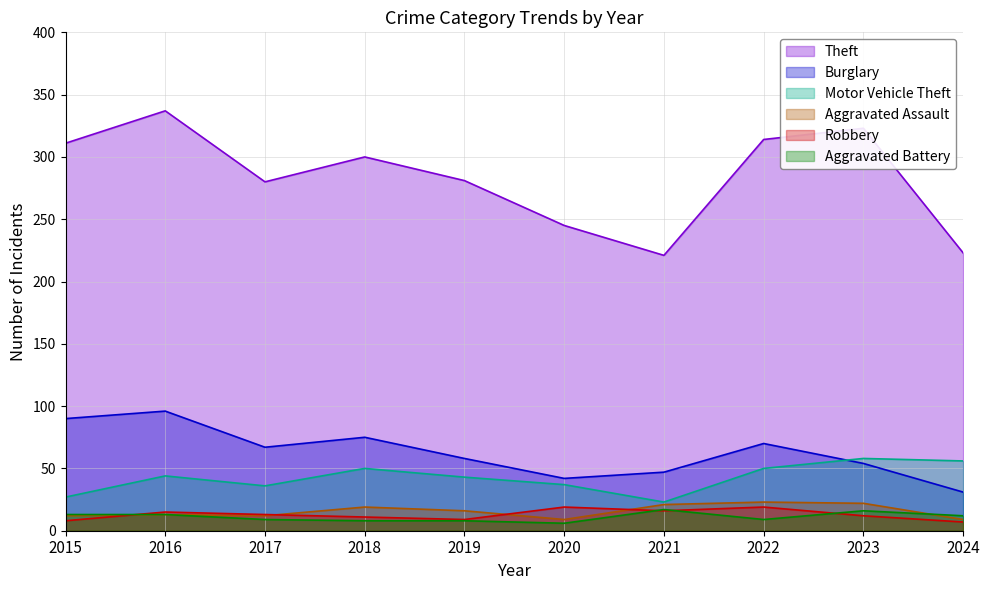

What is the approximate value of Aggravated Assault at 2019, to the nearest 10?

20